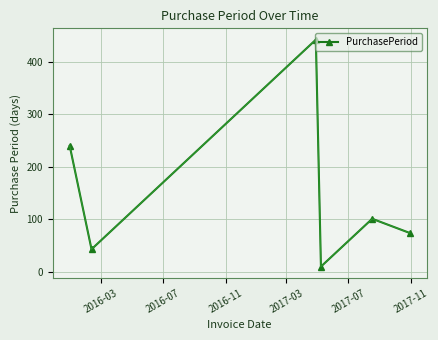

What is the sum of all values?

910